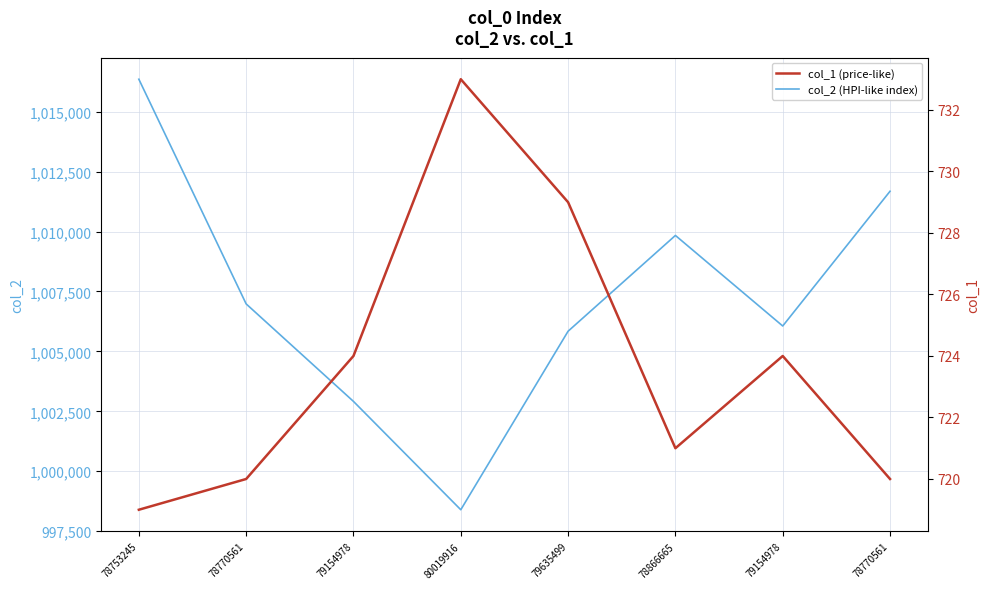

True or false: col_2 (HPI-like index) and col_1 (price-like) cross at least once.

False